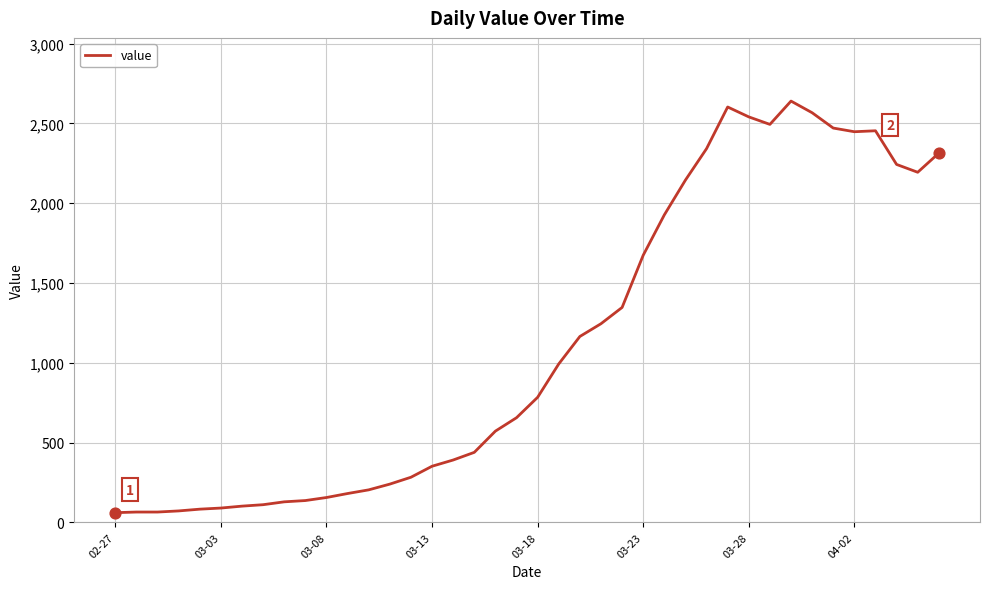

What is the minimum value shown in the chart?

61